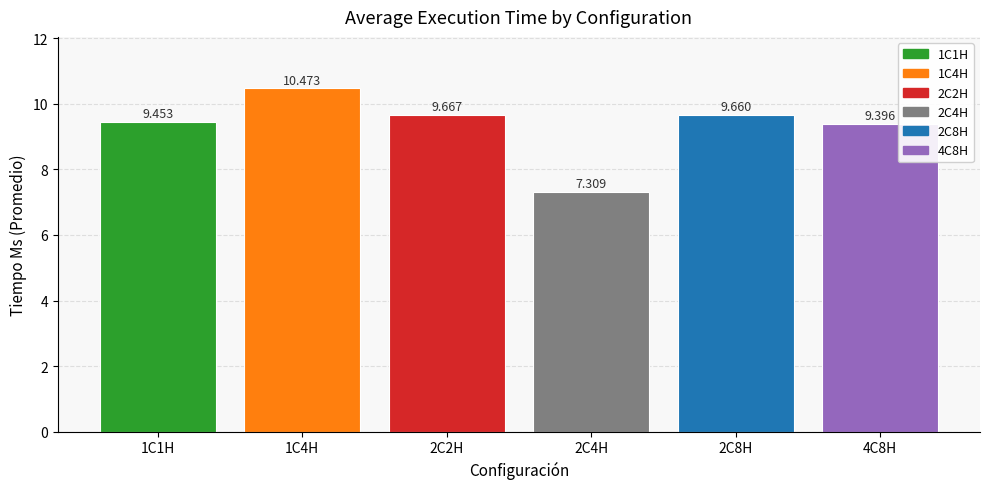

Which category has the lowest value across all series?

2C4H